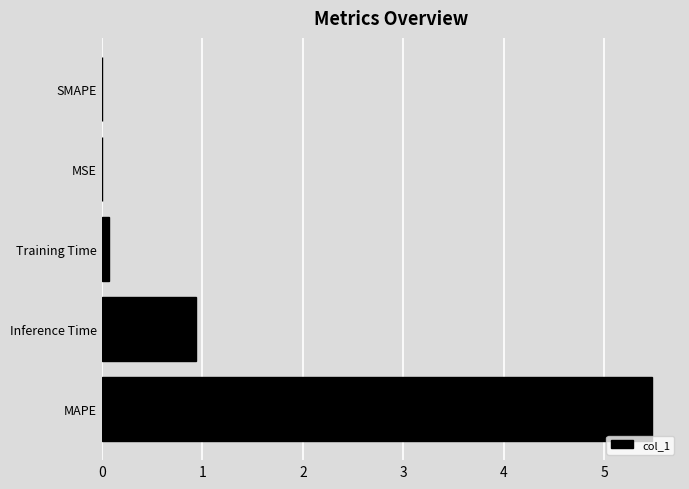

Which has a higher value, SMAPE or Inference Time?

Inference Time